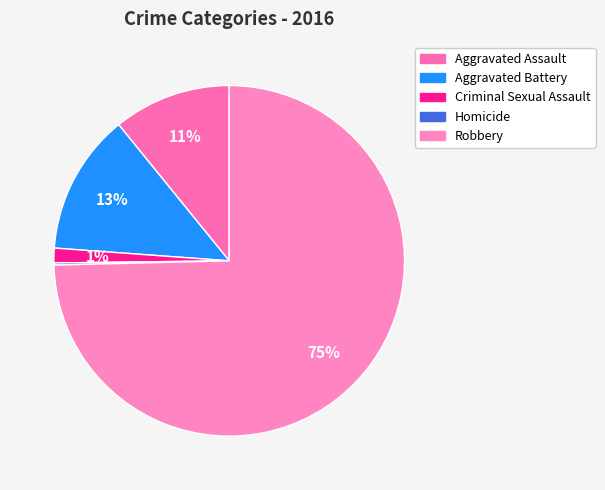

Count the number of slices in the pie.

5